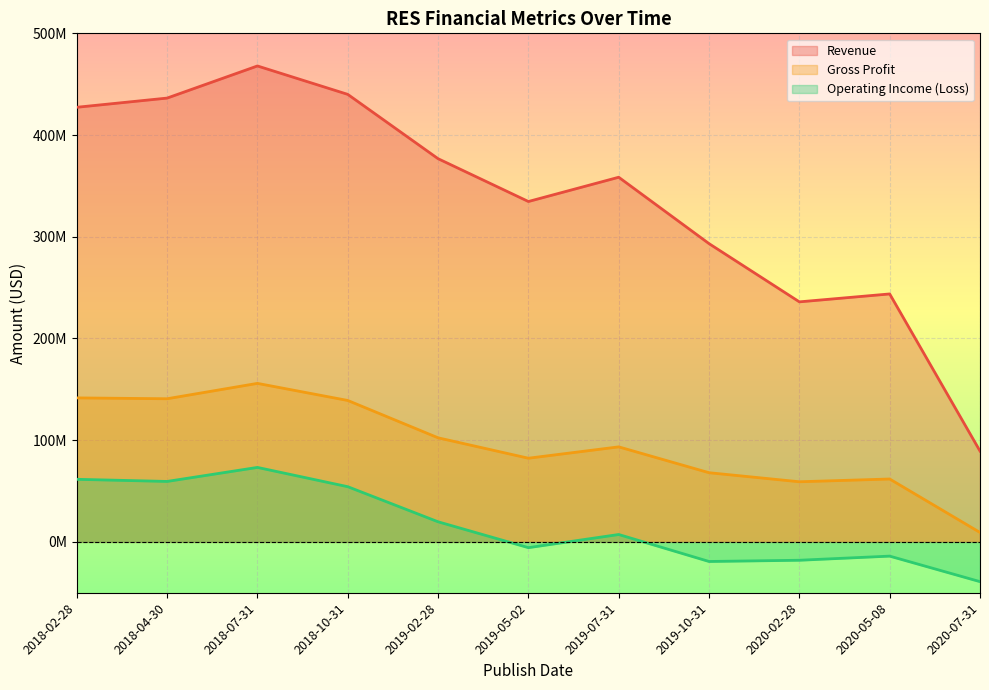

At which category does Operating Income (Loss) reach its first local valley?

2018-04-30